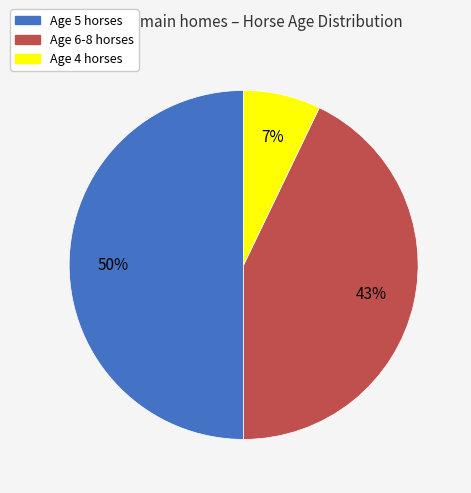

To the nearest percent, what is the average slice percentage?

33%